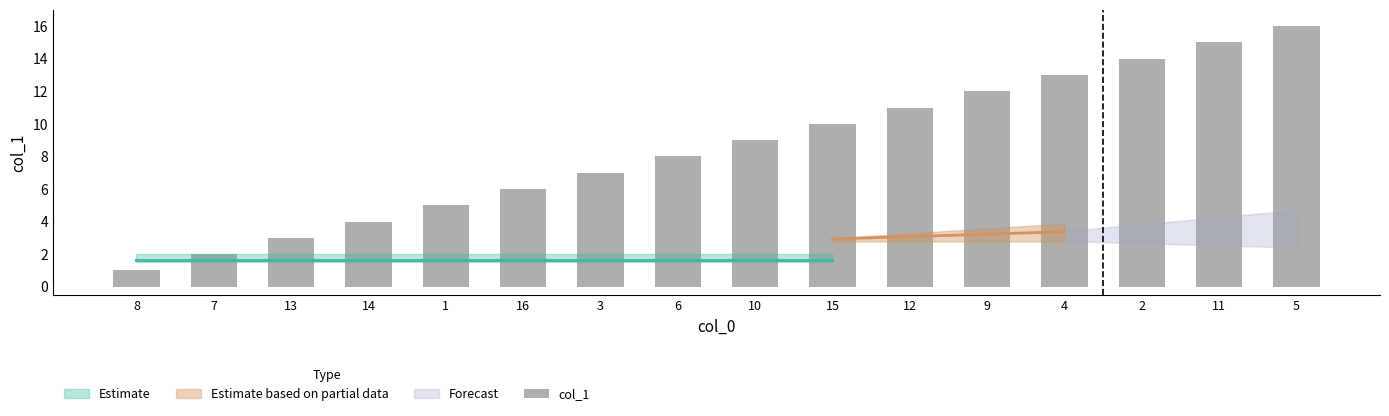

Reading left to right, extract all data points from this chart.

8=1	7=2	13=3	14=4	1=5	16=6	3=7	6=8	10=9	15=10	12=11	9=12	4=13	2=14	11=15	5=16